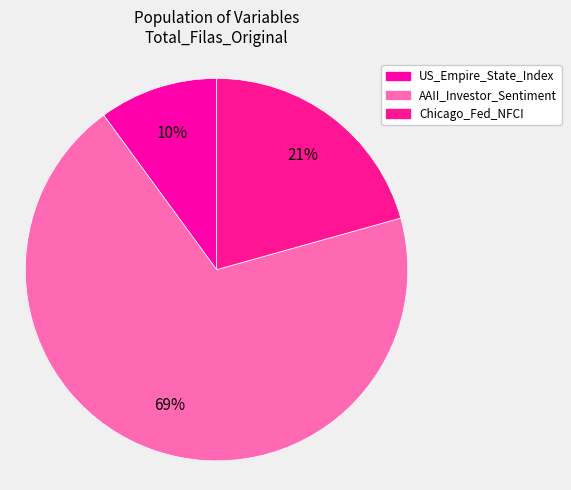

Does US_Empire_State_Index represent more than half of the total?

No